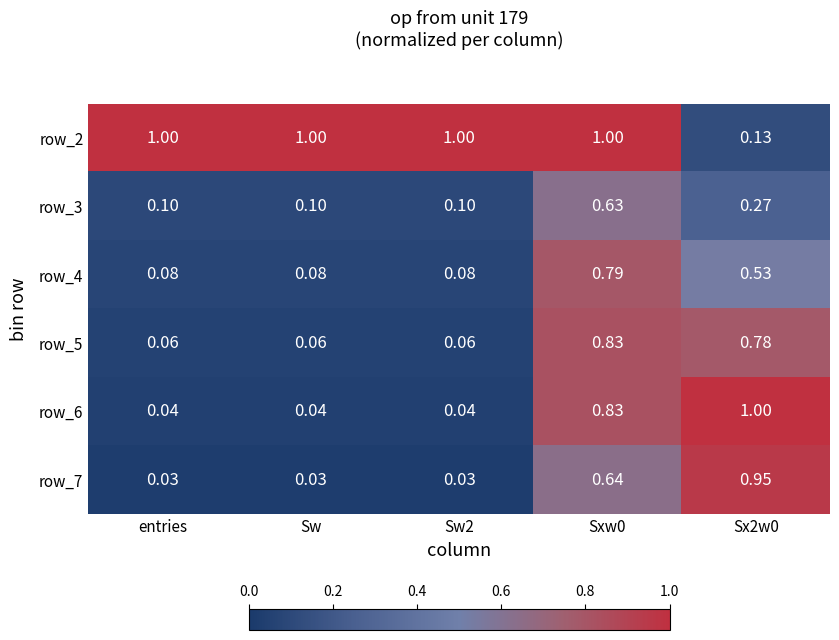

Is the value of row_4 at Sw greater than the value of row_2 at Sx2w0?

No